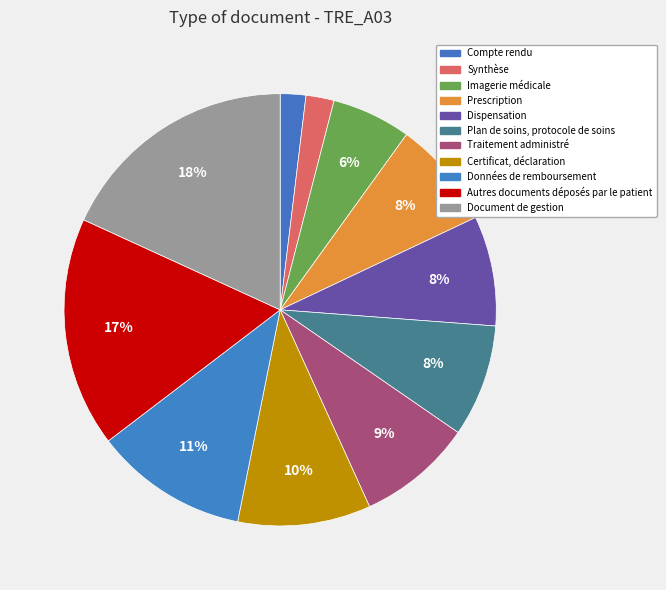

Which category has the smallest portion of the pie?

Compte rendu